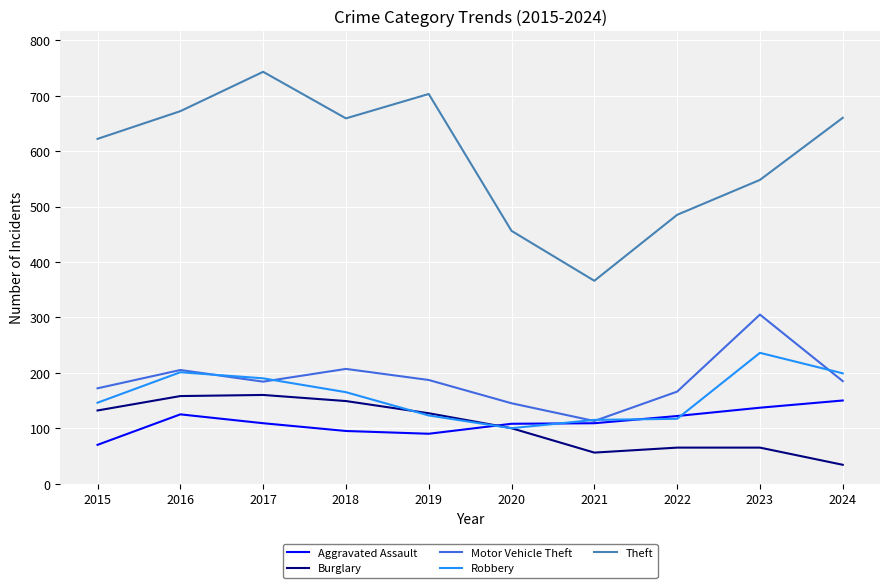

At which label does Burglary reach its minimum?

2024